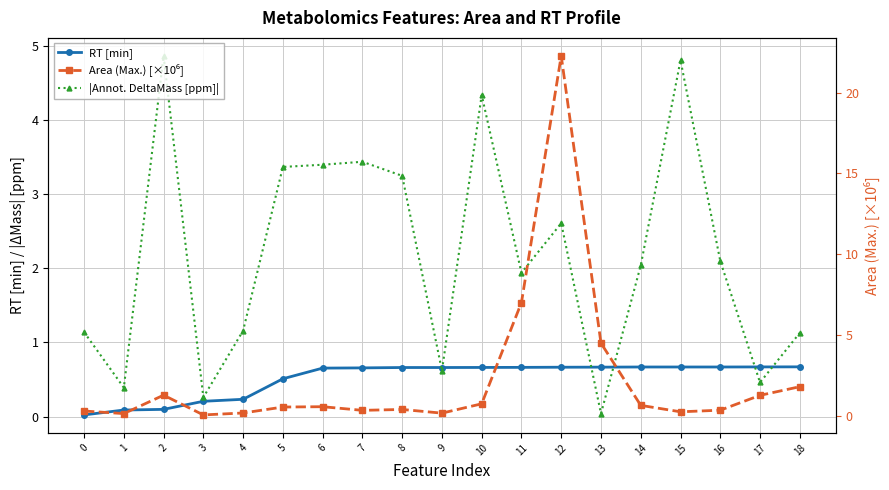

After their last crossing, which series has the higher values: RT [min] or |Annot. DeltaMass [ppm]|?

|Annot. DeltaMass [ppm]|